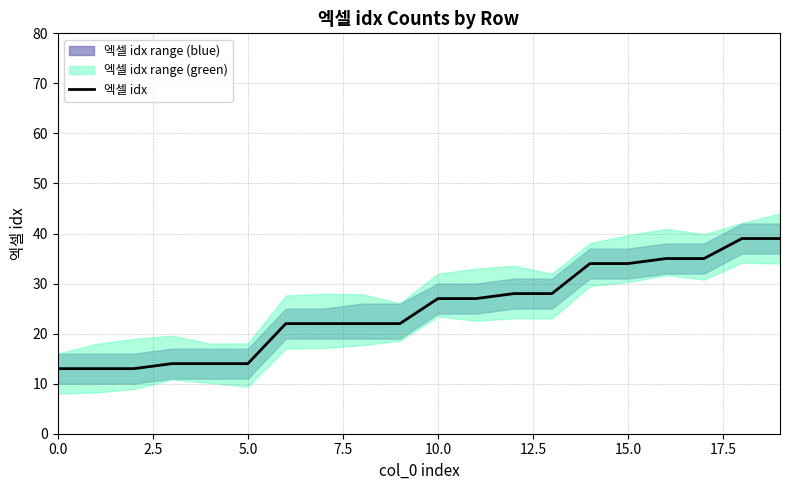

How many lines are shown in the chart?

1